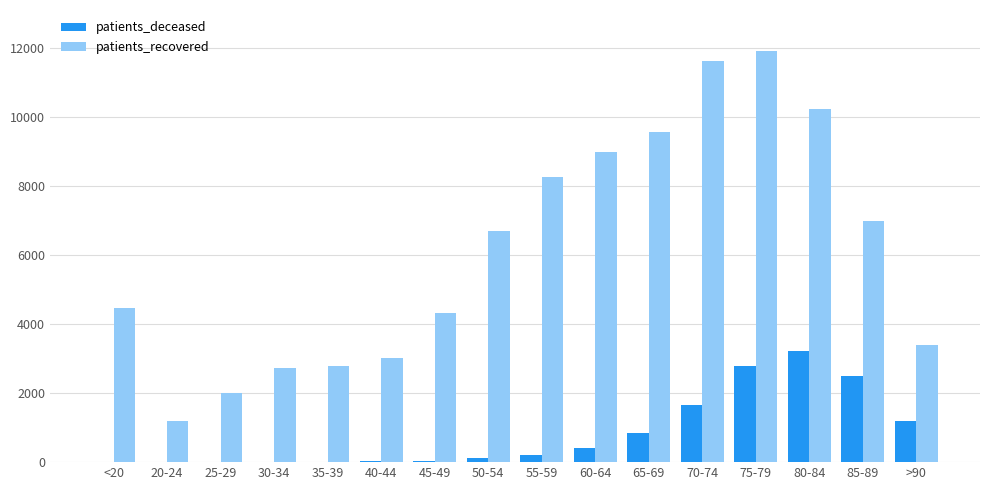

At which label does patients_deceased reach its peak?

80-84